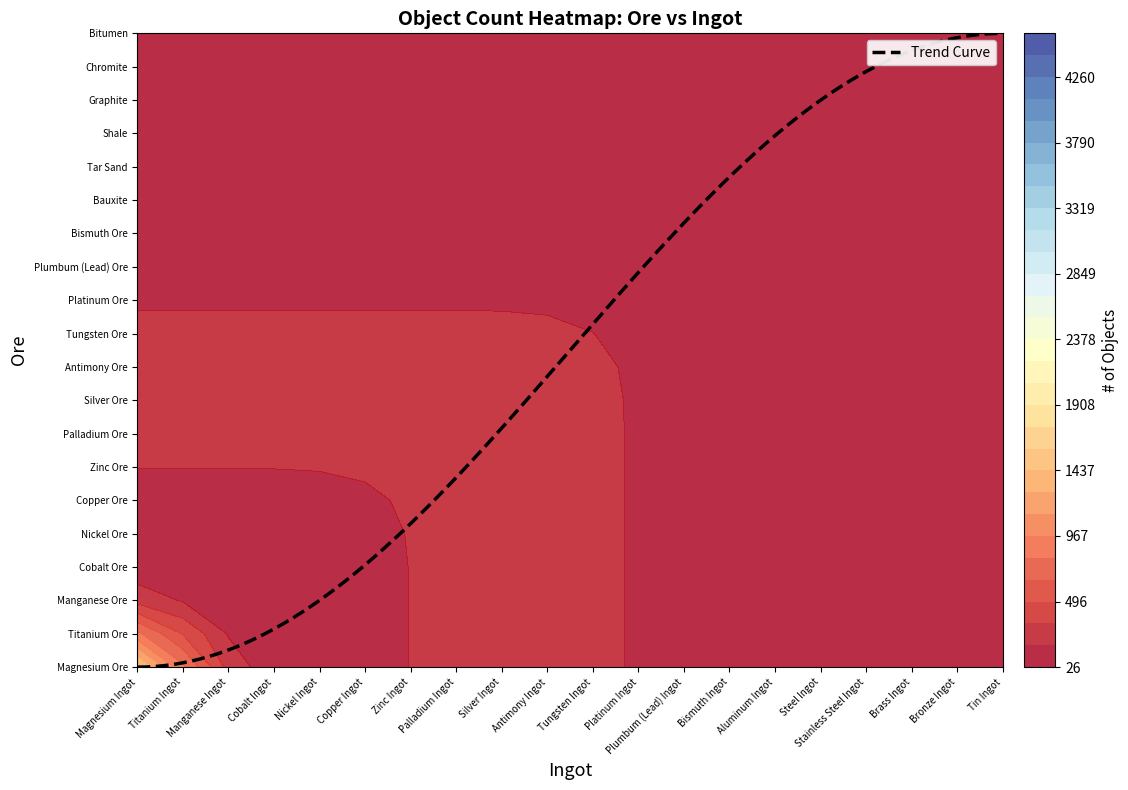

Rank the series by their maximum value, from highest to lowest.

Magnesium Ore, Titanium Ore, Manganese Ore, Cobalt Ore, Nickel Ore, Copper Ore, Zinc Ore, Palladium Ore, Silver Ore, Antimony Ore, Tungsten Ore, Platinum Ore, Plumbum (Lead) Ore, Bismuth Ore, Bauxite, Tar Sand, Shale, Graphite, Chromite, Bitumen